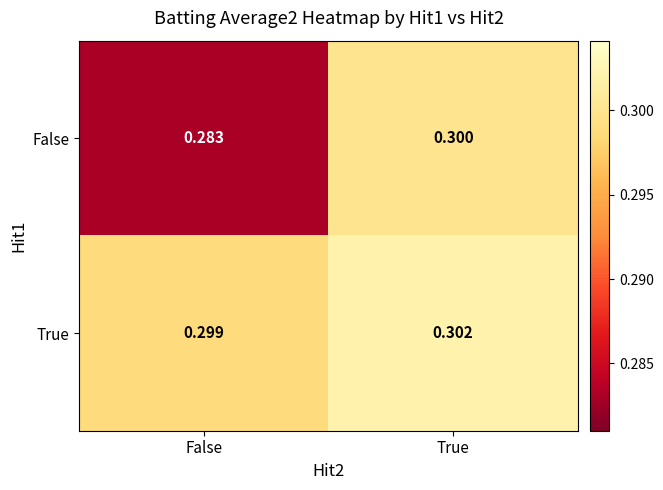

Where is False nearest to the value 0?

False